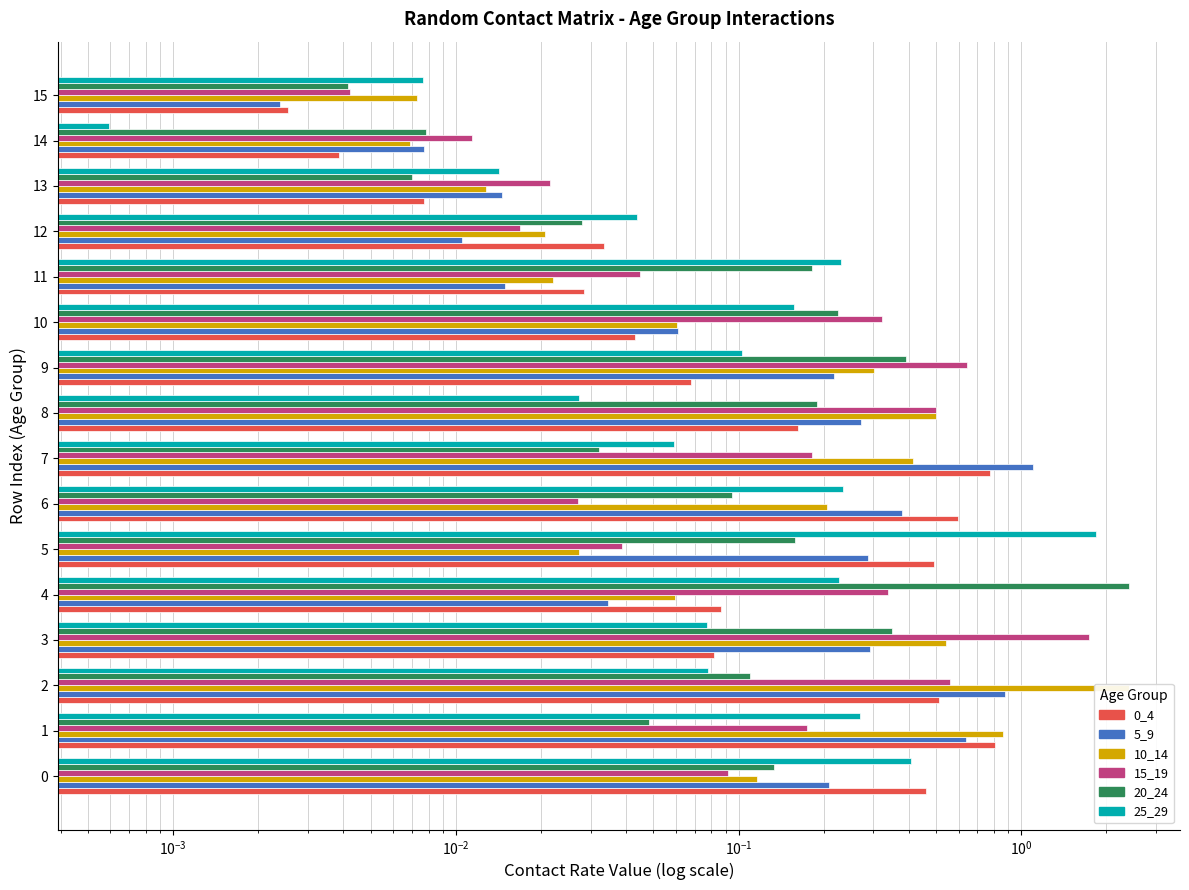

What are all the series names shown in the legend?

0_4, 5_9, 10_14, 15_19, 20_24, 25_29